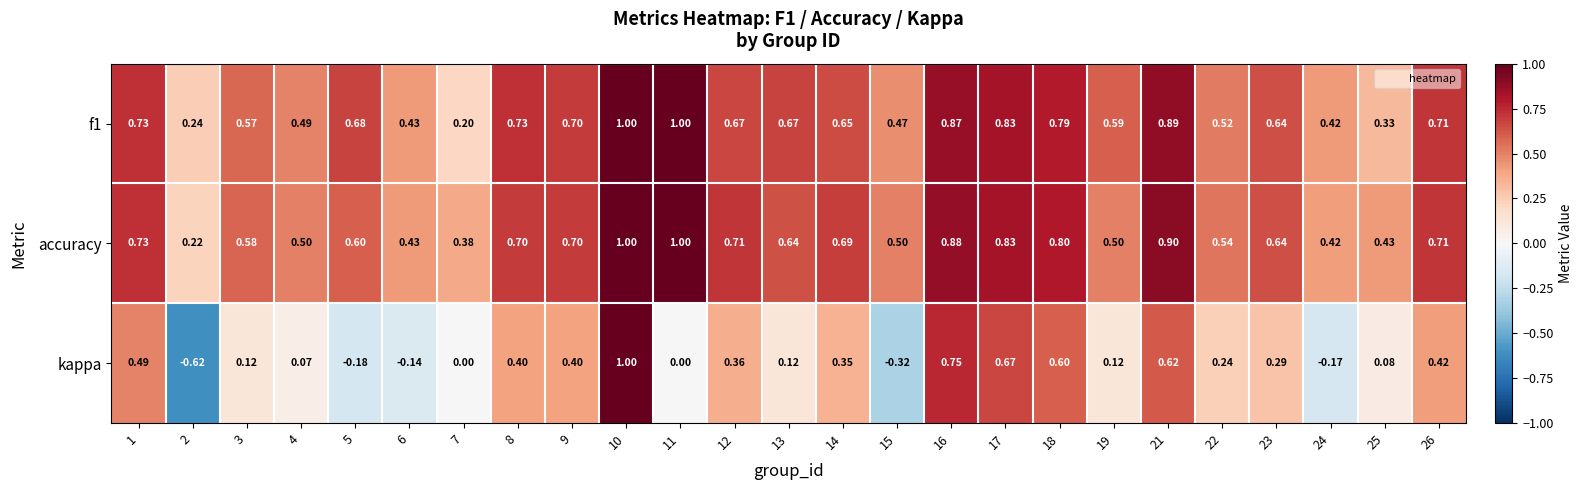

Between 19 and 26, which series saw the biggest shift?

kappa